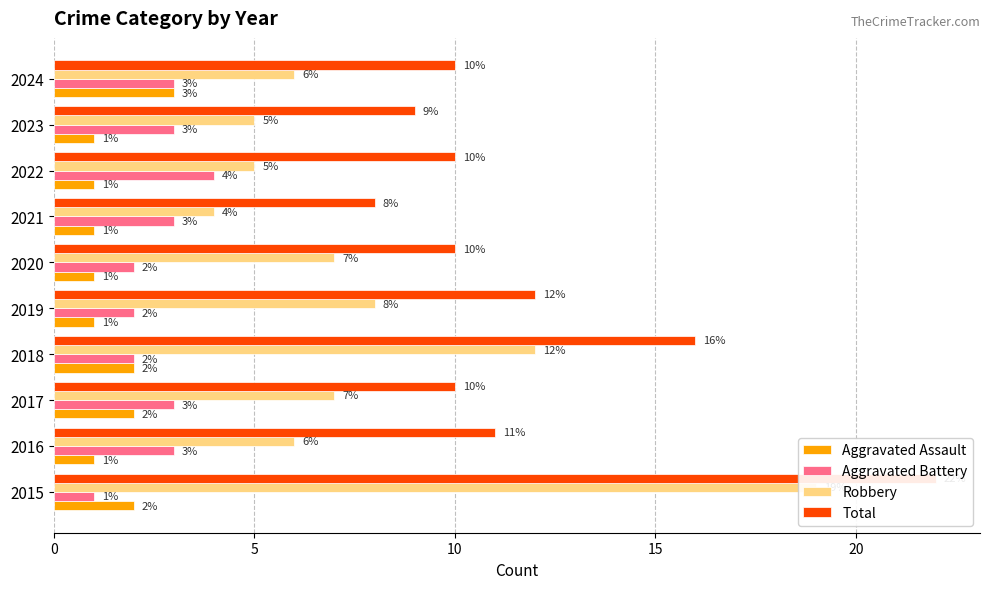

What is the difference between the maximum and minimum values in the Aggravated Battery series?

3